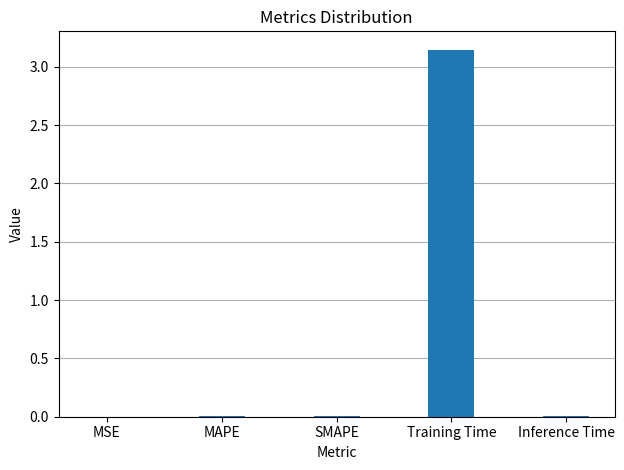

Is it true that the value at SMAPE is 0.0?

True